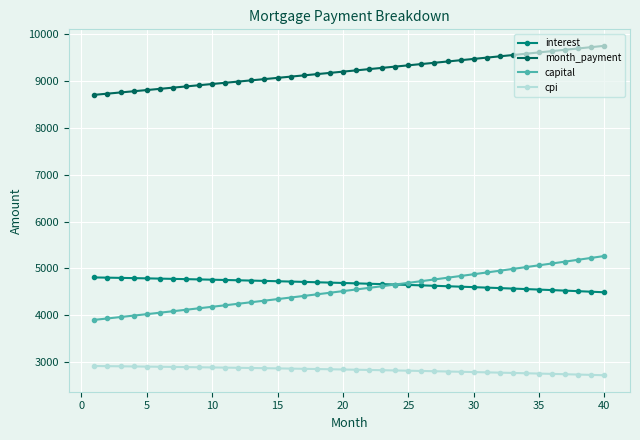

What is the greatest value displayed?

9752.2